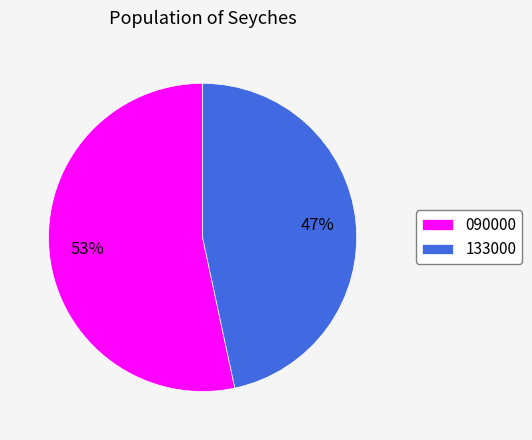

To the nearest percent, what is the combined percentage of 133000 and 090000?

100%